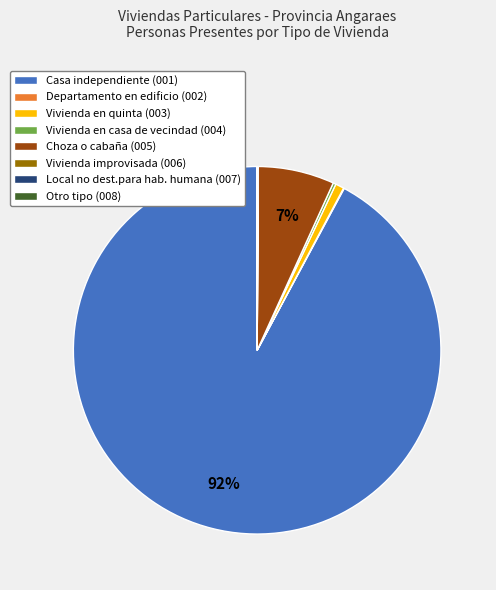

Which slice is the largest?

Casa independiente (001)